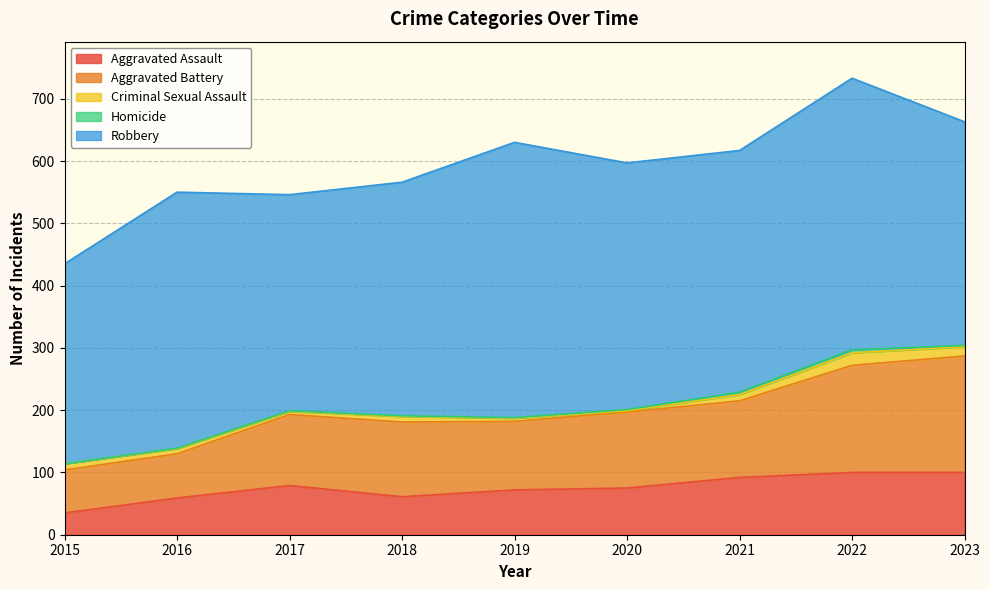

True or false: Aggravated Assault and Criminal Sexual Assault cross at least once.

False